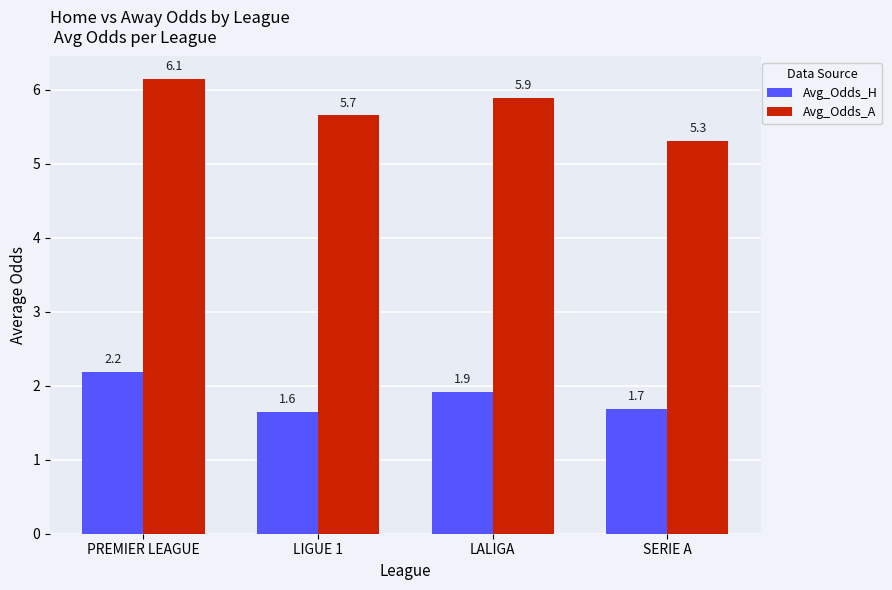

What is the value of the Avg_Odds_H bar at the 3rd from the left?

1.9